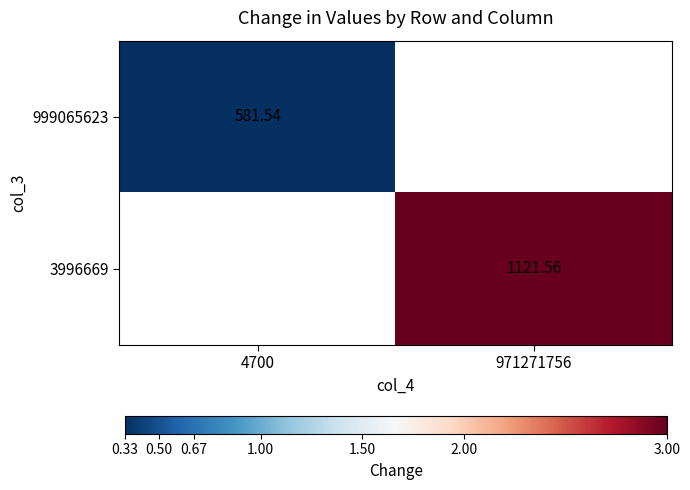

Between 4700 and 971271756, which is larger?

971271756